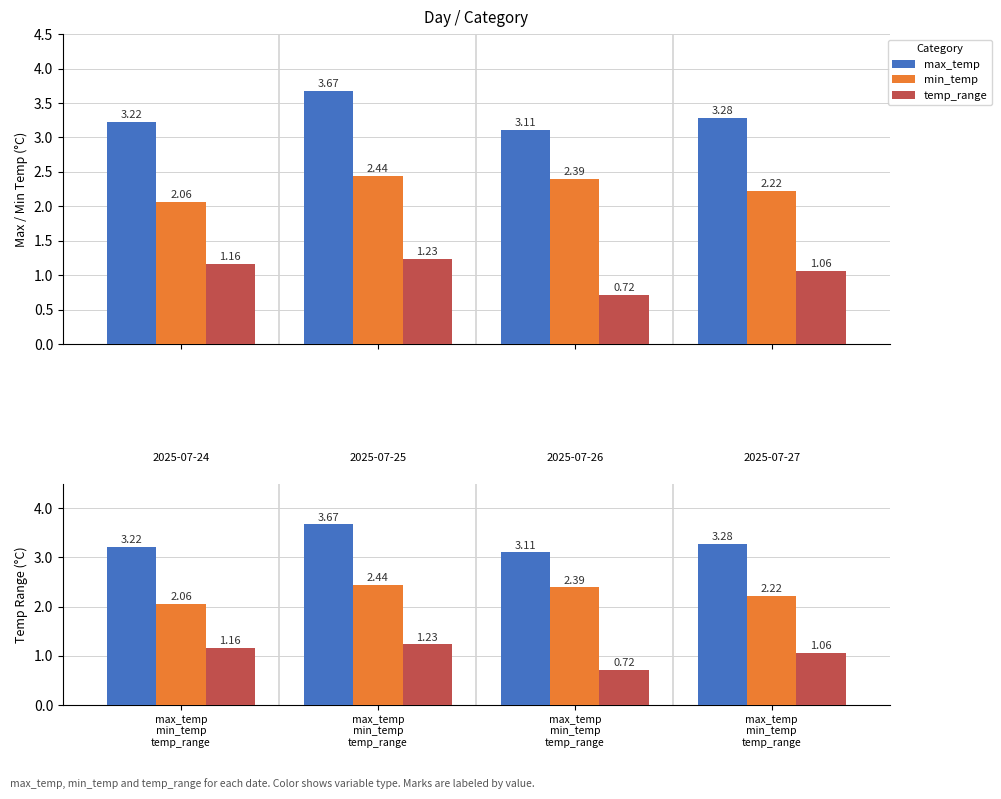

What is the sum of the temp_range values at max_temp
min_temp
temp_range and max_temp
min_temp
temp_range?

1.8